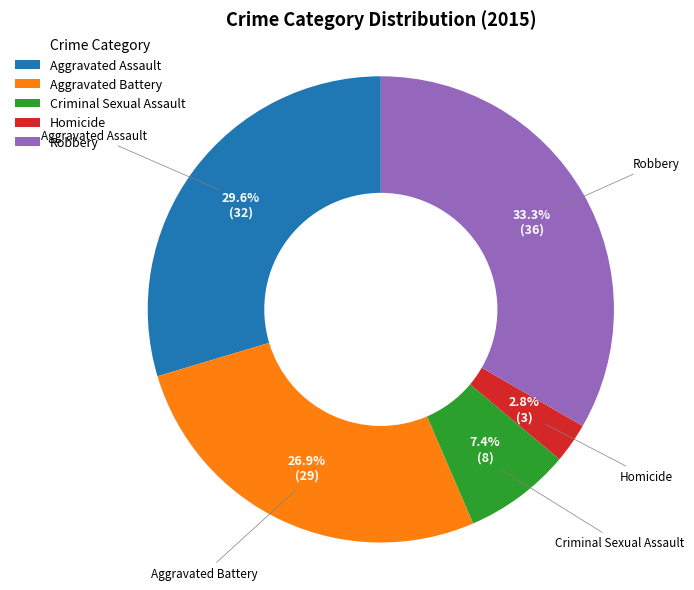

Is it true that Aggravated Battery is 35% of the pie?

False